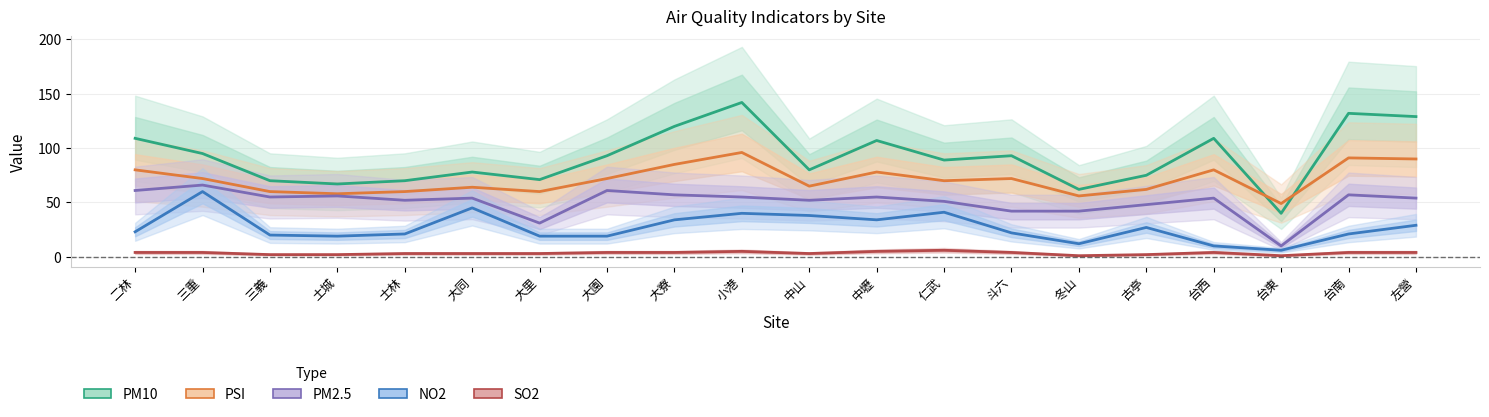

Rank the categories by PM10 value from highest to lowest.

小港, 台南, 左營, 大寮, 二林, 台西, 中壢, 三重, 大園, 斗六, 仁武, 中山, 大同, 古亭, 大里, 三義, 士林, 土城, 冬山, 台東